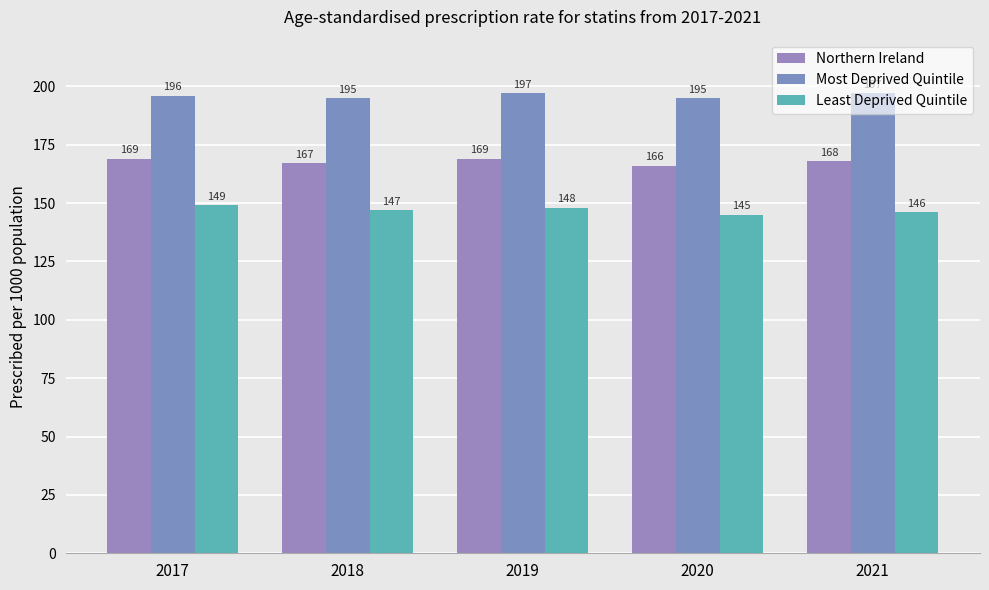

What is the minimum value for Most Deprived Quintile?

195